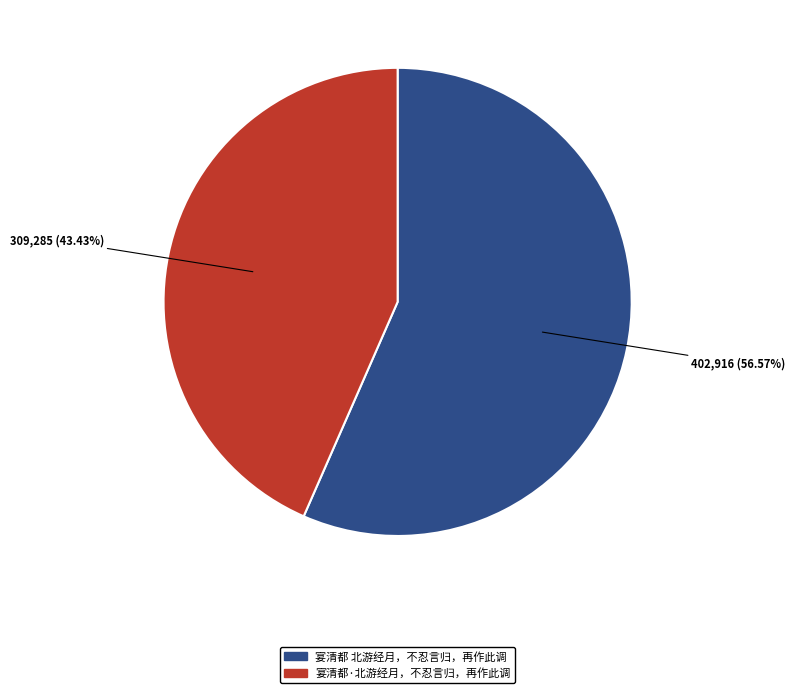

To the nearest percent, what is the combined percentage of 宴清都 北游经月，不忍言归，再作此调 and 宴清都·北游经月，不忍言归，再作此调?

100%